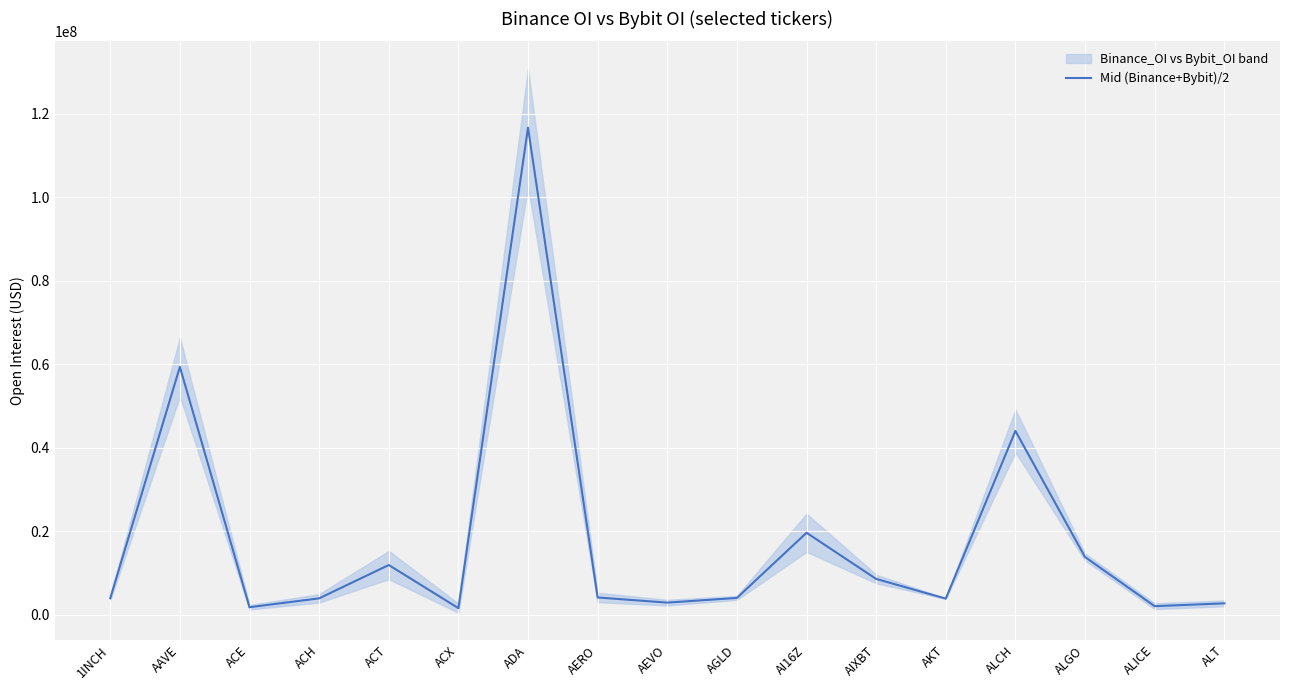

What is the smallest value displayed?

1602340.5